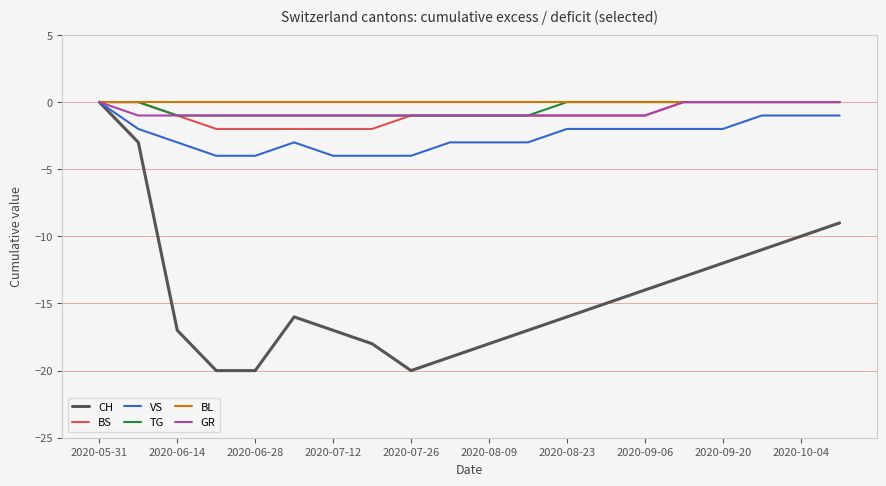

What is the minimum value shown in the chart?

-20